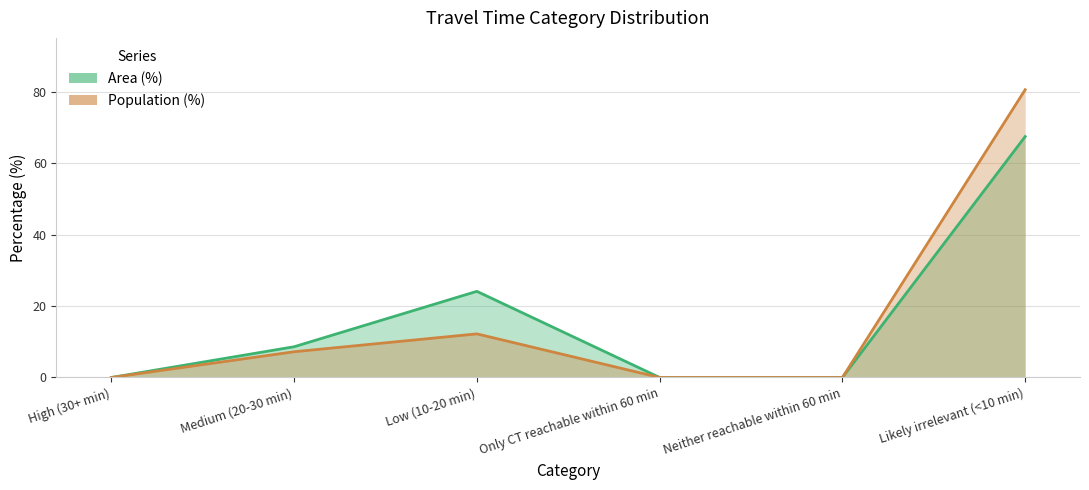

Where is Area (%) nearest to the value 33?

Low (10-20 min)